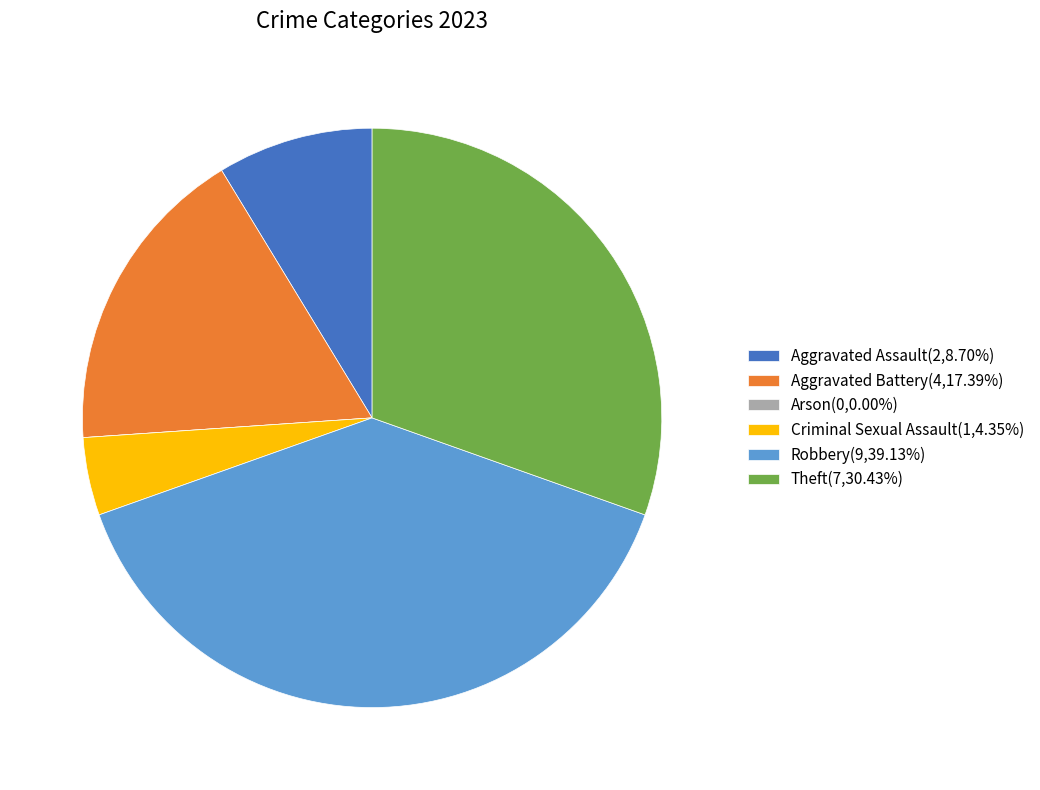

The Robbery slice represents 39% of the pie. True or false?

True